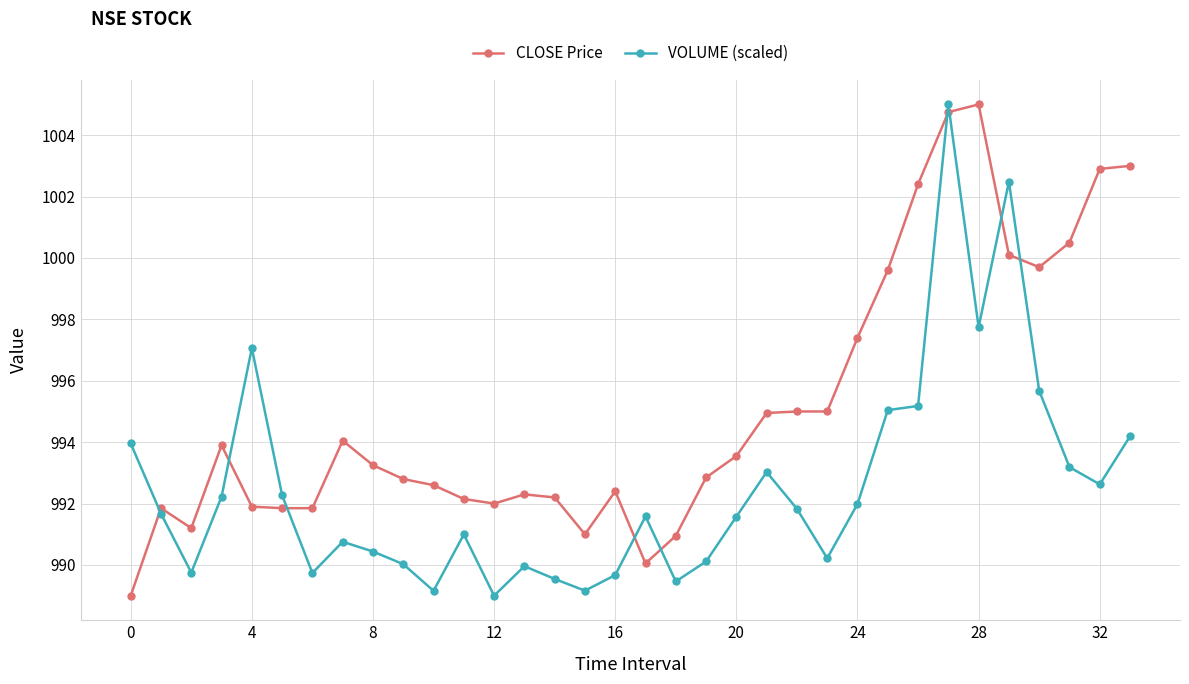

Which series ends up on top after the final intersection of CLOSE Price and VOLUME (scaled)?

CLOSE Price